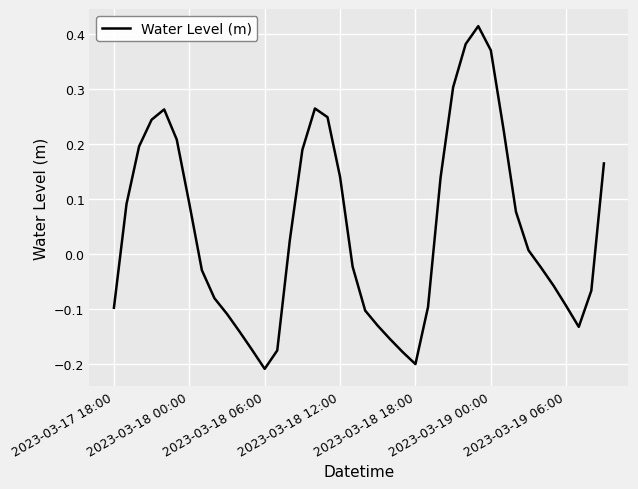

What is the difference between the maximum and minimum values?

0.6